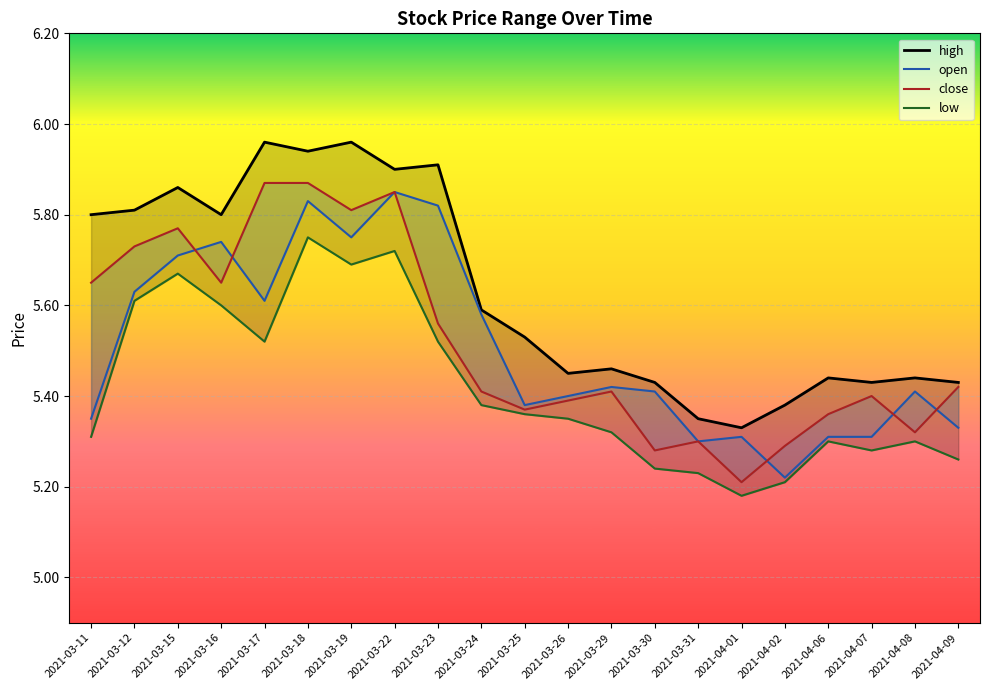

Which category has the lowest value in the close series?

2021-04-01